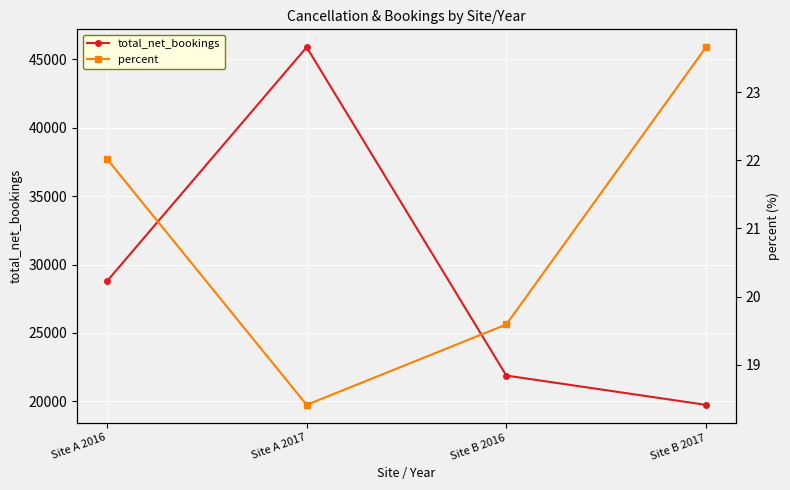

How many percent values are between 19 and 23?

2